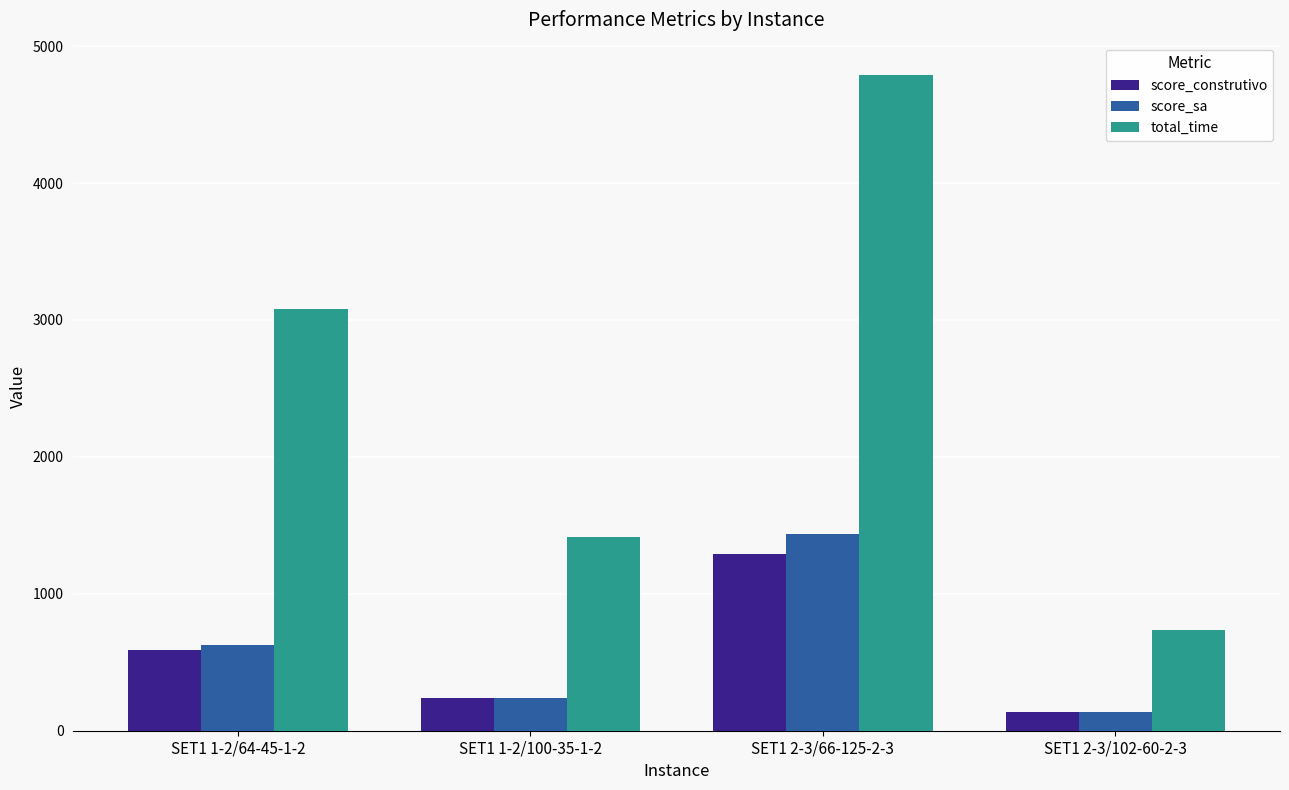

What is the sum of all score_sa values?

2437